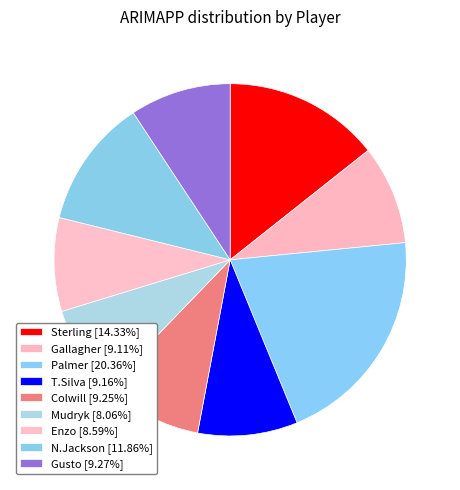

Does any single category account for the majority?

No